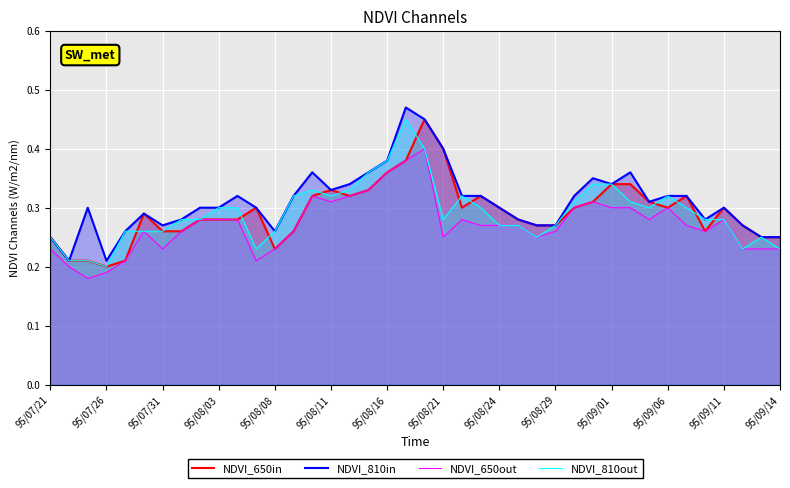

The NDVI_650in series shows 0.1 at 95/08/29. True or false?

False